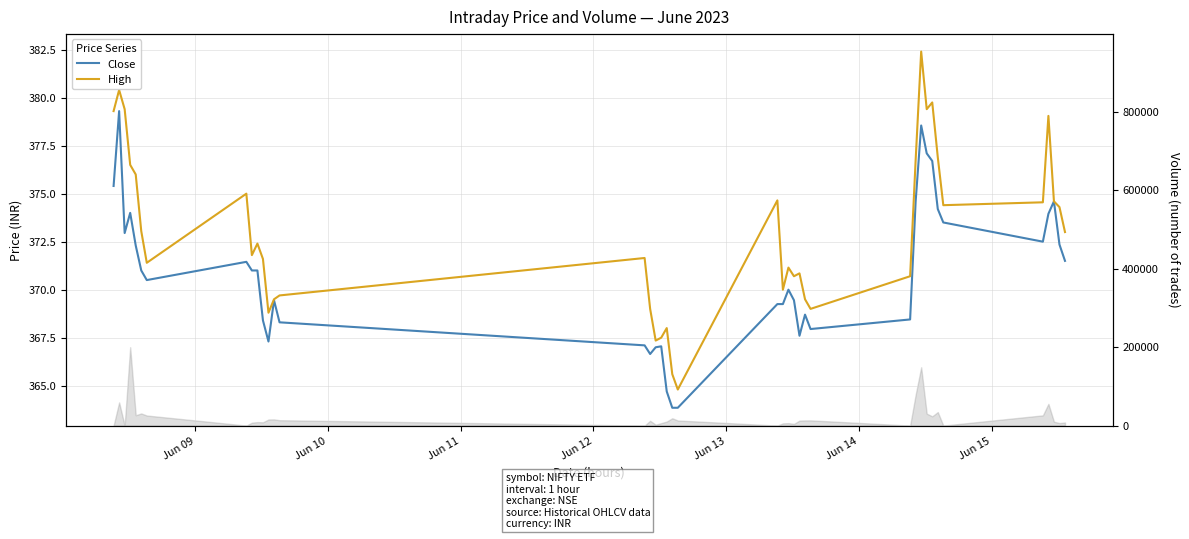

Is the value of Close at 20 greater than the value of High at 17?

No